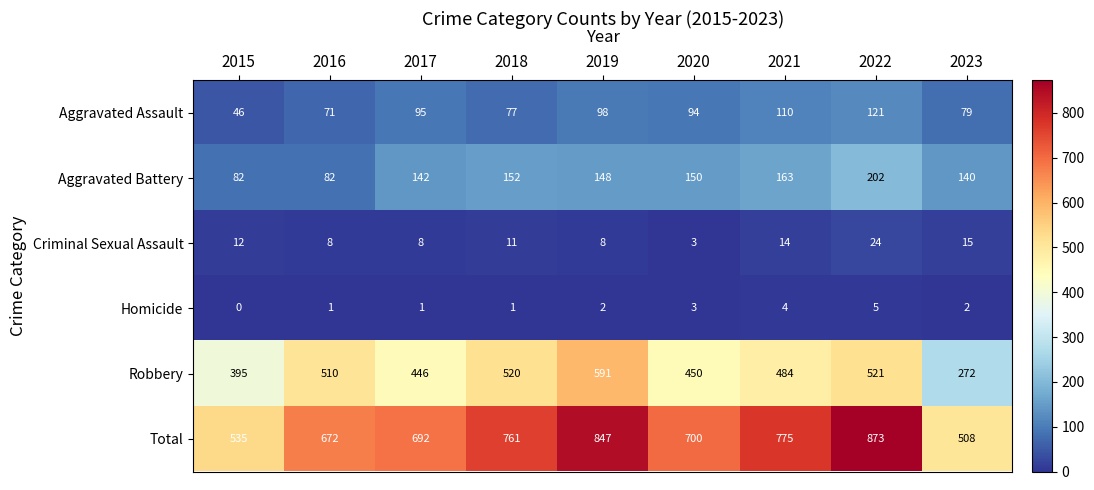

Which category has the highest value across all series?

2022